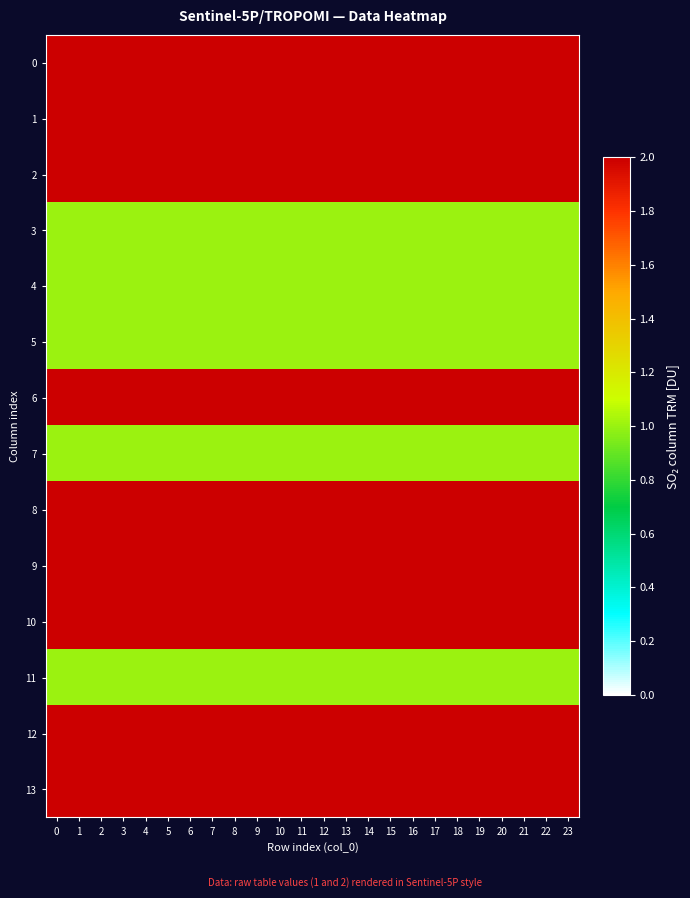

Reading right to left, list all the values displayed in this chart.

0: 23=2	22=2	21=2	20=2	19=2	18=2	17=2	16=2	15=2	14=2	13=2	12=2	11=2	10=2	9=2	8=2	7=2	6=2	5=2	4=2	3=2	2=2	1=2	0=2
1: 23=2	22=2	21=2	20=2	19=2	18=2	17=2	16=2	15=2	14=2	13=2	12=2	11=2	10=2	9=2	8=2	7=2	6=2	5=2	4=2	3=2	2=2	1=2	0=2
2: 23=2	22=2	21=2	20=2	19=2	18=2	17=2	16=2	15=2	14=2	13=2	12=2	11=2	10=2	9=2	8=2	7=2	6=2	5=2	4=2	3=2	2=2	1=2	0=2
3: 23=1	22=1	21=1	20=1	19=1	18=1	17=1	16=1	15=1	14=1	13=1	12=1	11=1	10=1	9=1	8=1	7=1	6=1	5=1	4=1	3=1	2=1	1=1	0=1
4: 23=1	22=1	21=1	20=1	19=1	18=1	17=1	16=1	15=1	14=1	13=1	12=1	11=1	10=1	9=1	8=1	7=1	6=1	5=1	4=1	3=1	2=1	1=1	0=1
5: 23=1	22=1	21=1	20=1	19=1	18=1	17=1	16=1	15=1	14=1	13=1	12=1	11=1	10=1	9=1	8=1	7=1	6=1	5=1	4=1	3=1	2=1	1=1	0=1
6: 23=2	22=2	21=2	20=2	19=2	18=2	17=2	16=2	15=2	14=2	13=2	12=2	11=2	10=2	9=2	8=2	7=2	6=2	5=2	4=2	3=2	2=2	1=2	0=2
7: 23=1	22=1	21=1	20=1	19=1	18=1	17=1	16=1	15=1	14=1	13=1	12=1	11=1	10=1	9=1	8=1	7=1	6=1	5=1	4=1	3=1	2=1	1=1	0=1
8: 23=2	22=2	21=2	20=2	19=2	18=2	17=2	16=2	15=2	14=2	13=2	12=2	11=2	10=2	9=2	8=2	7=2	6=2	5=2	4=2	3=2	2=2	1=2	0=2
9: 23=2	22=2	21=2	20=2	19=2	18=2	17=2	16=2	15=2	14=2	13=2	12=2	11=2	10=2	9=2	8=2	7=2	6=2	5=2	4=2	3=2	2=2	1=2	0=2
10: 23=2	22=2	21=2	20=2	19=2	18=2	17=2	16=2	15=2	14=2	13=2	12=2	11=2	10=2	9=2	8=2	7=2	6=2	5=2	4=2	3=2	2=2	1=2	0=2
11: 23=1	22=1	21=1	20=1	19=1	18=1	17=1	16=1	15=1	14=1	13=1	12=1	11=1	10=1	9=1	8=1	7=1	6=1	5=1	4=1	3=1	2=1	1=1	0=1
12: 23=2	22=2	21=2	20=2	19=2	18=2	17=2	16=2	15=2	14=2	13=2	12=2	11=2	10=2	9=2	8=2	7=2	6=2	5=2	4=2	3=2	2=2	1=2	0=2
13: 23=2	22=2	21=2	20=2	19=2	18=2	17=2	16=2	15=2	14=2	13=2	12=2	11=2	10=2	9=2	8=2	7=2	6=2	5=2	4=2	3=2	2=2	1=2	0=2